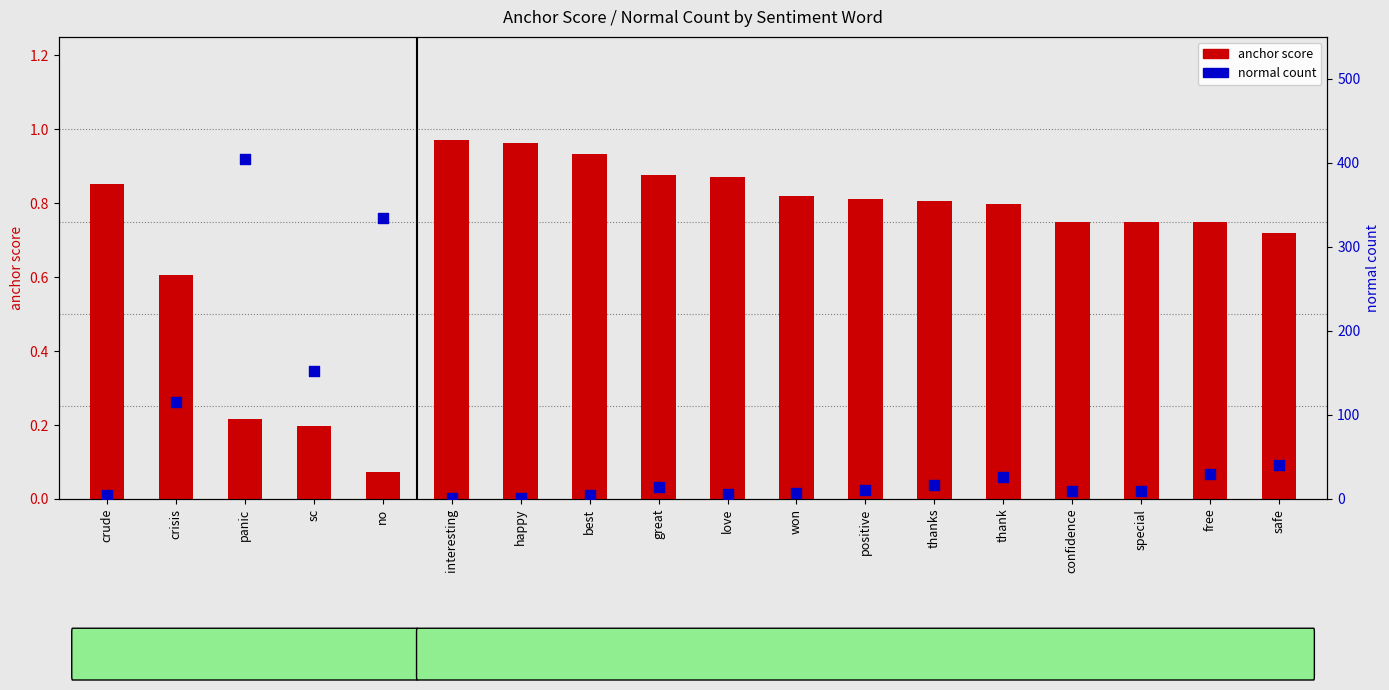

Is the value of anchor score at sc greater than the value of normal count at interesting?

No